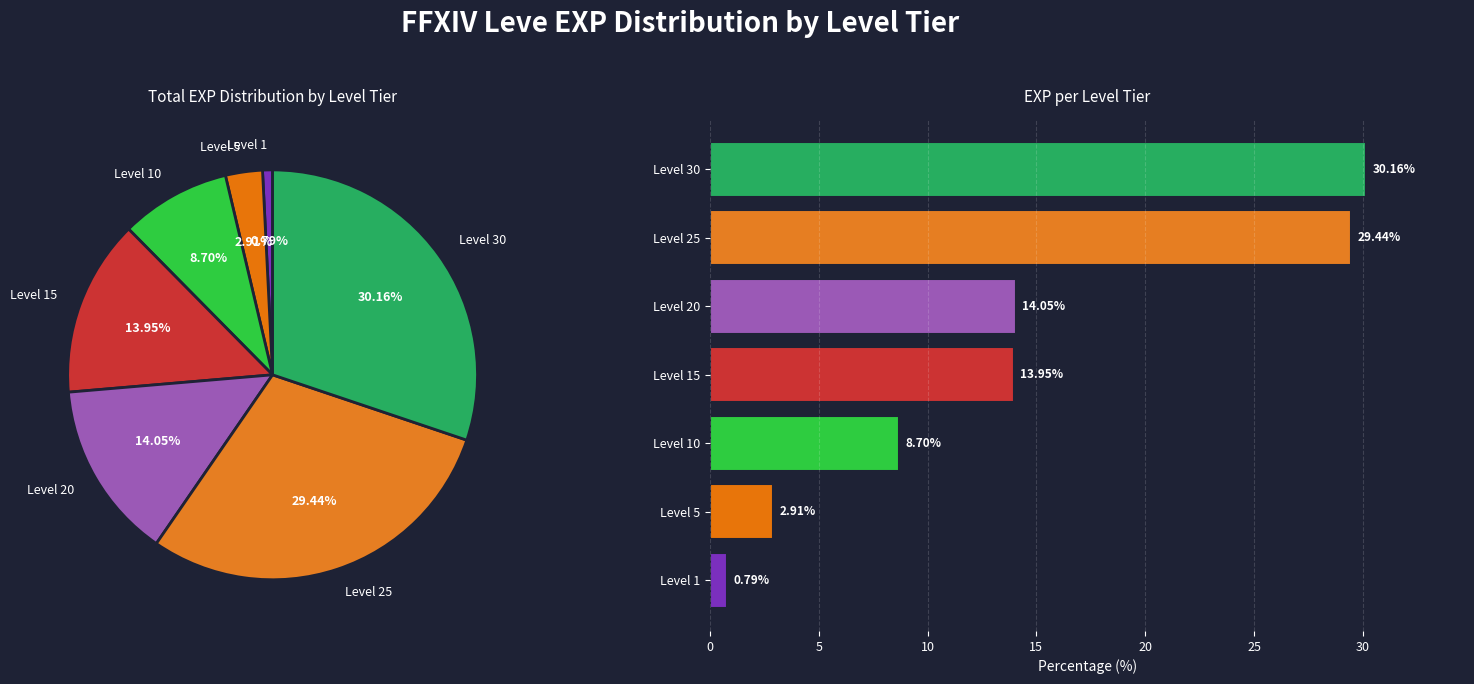

What is the ratio of the value at Level 25 to the value at Level 30?

1.0